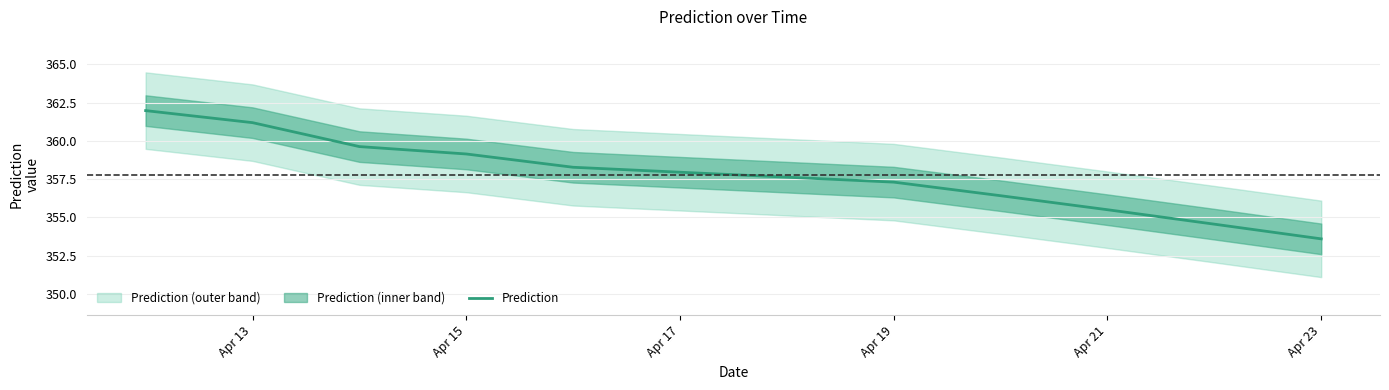

How many distinct data groups are displayed?

1